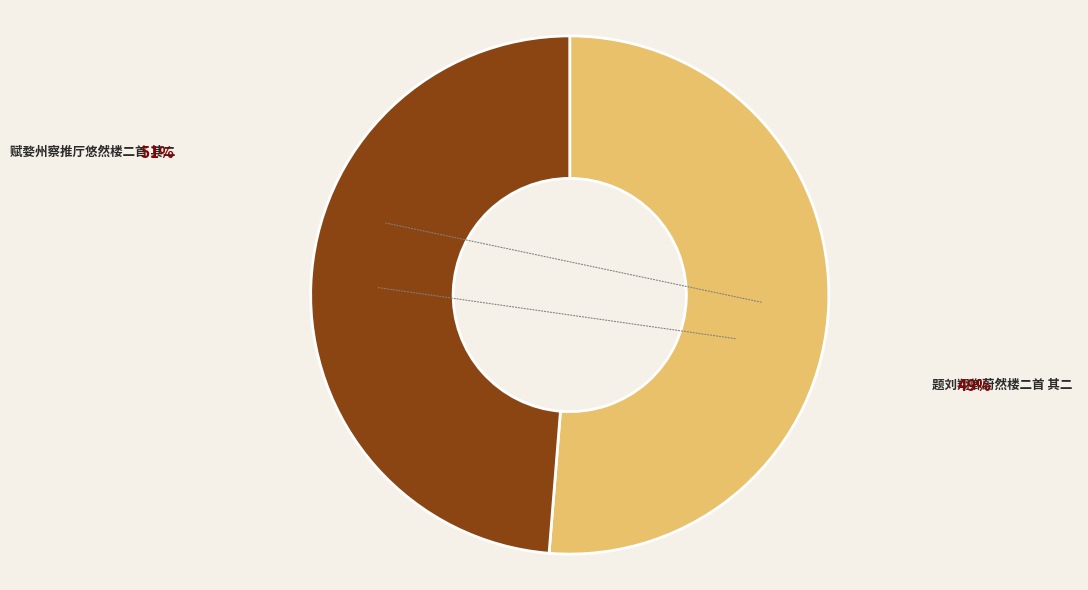

What is the total percentage of 赋婺州察推厅悠然楼二首 其二 and 题刘翔卿蔚然楼二首 其二?

100.0%